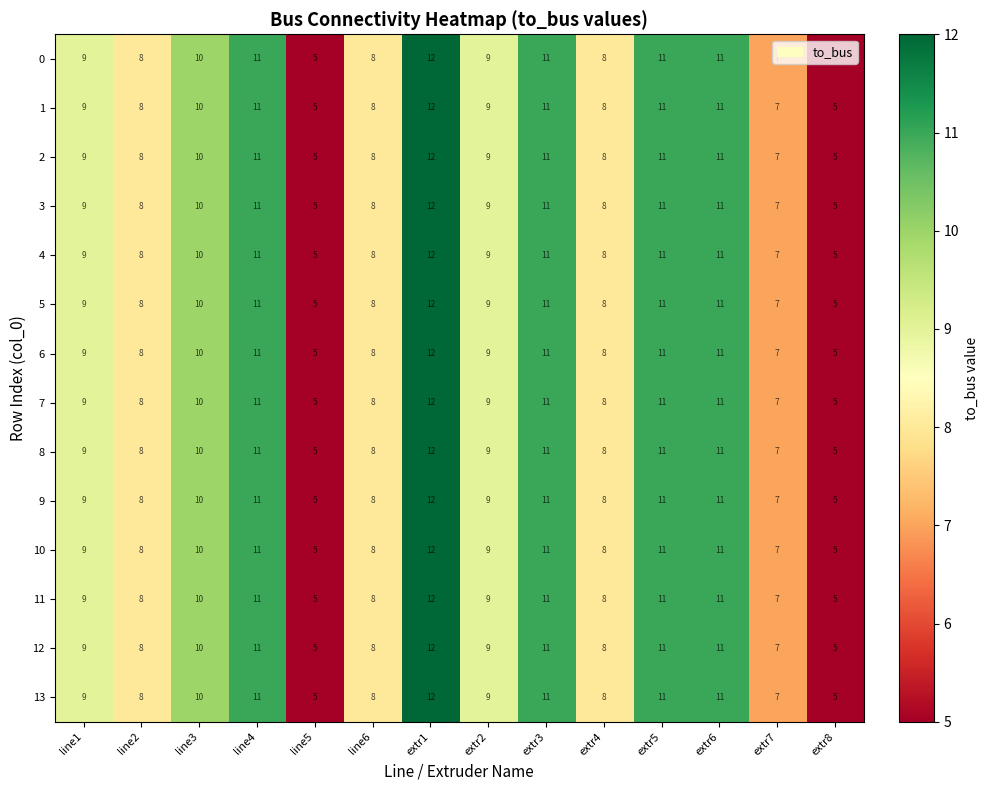

Which label corresponds to the largest value in the chart?

extr1